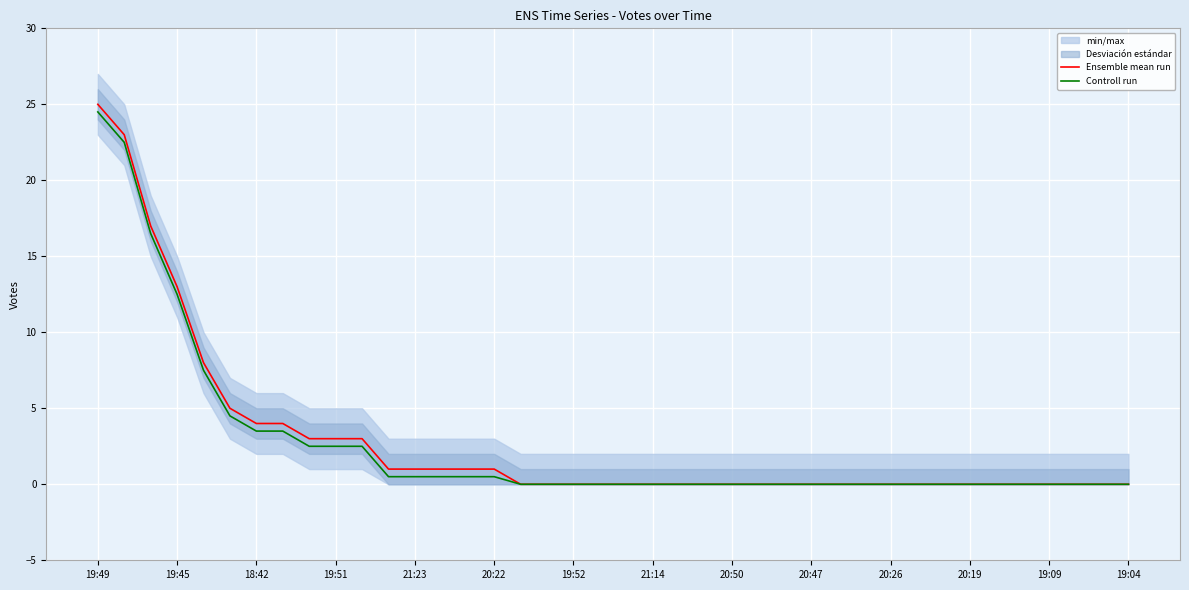

What is the difference between the Controll run values at 19:04 and 19:51?

2.5